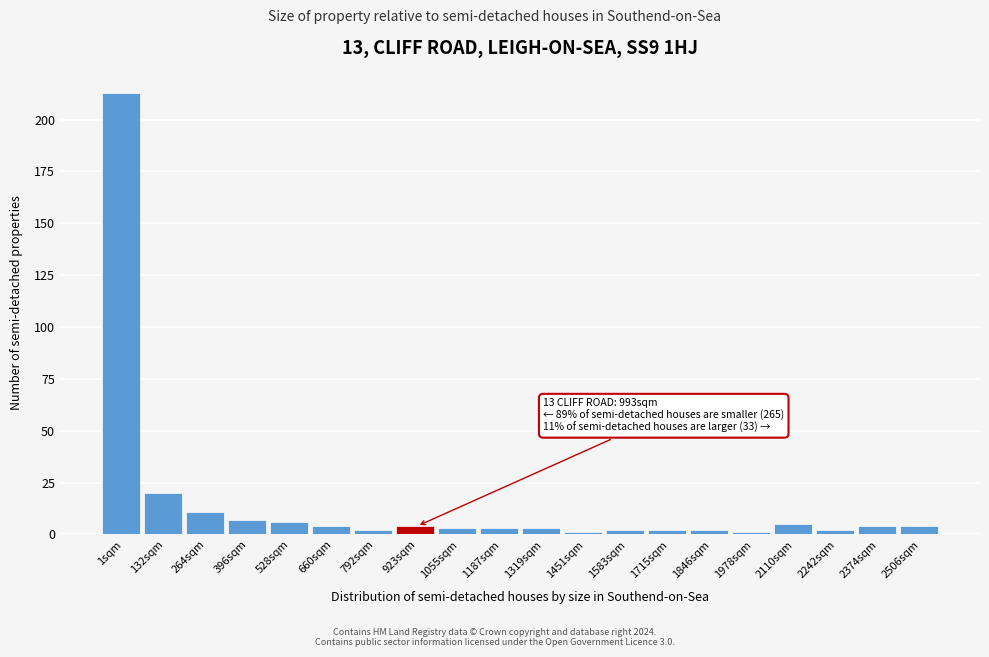

Reading right to left, list all the values displayed in this chart.

4	4	2	5	1	2	2	2	1	3	3	3	4	2	4	6	7	11	20	213